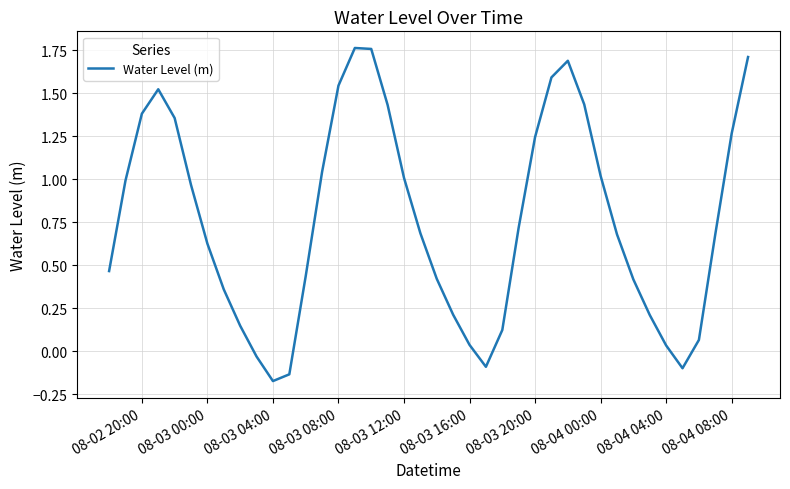

How many interior local valleys (lower than both neighbors) does the data have?

3